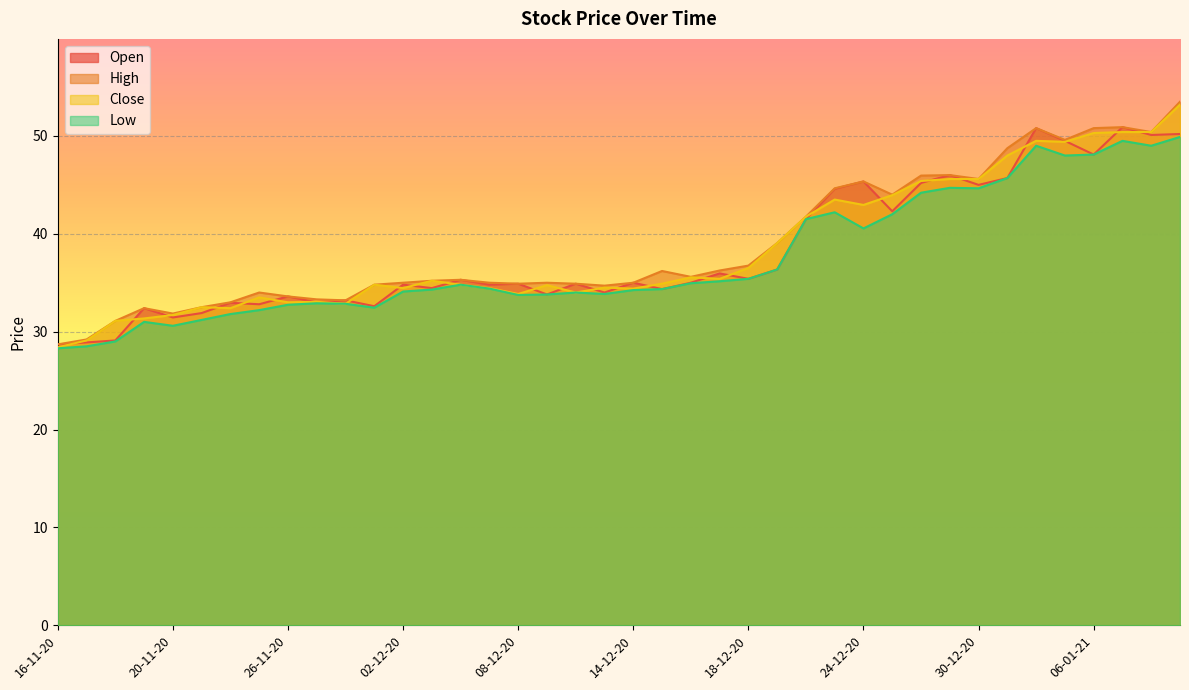

What is the total value across all series at 05-01-21?

196.5